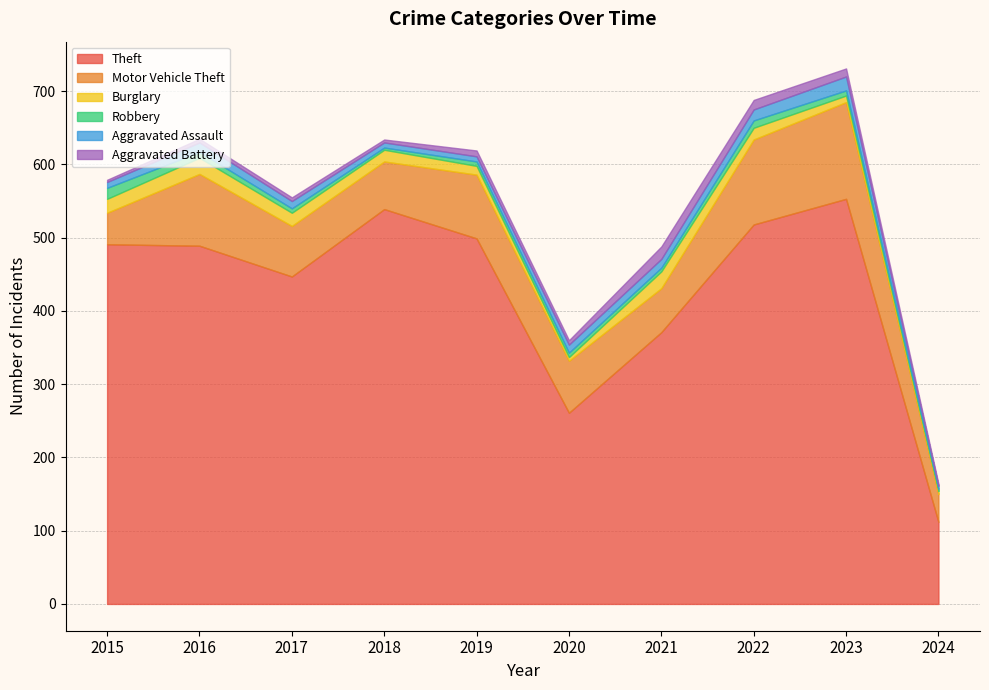

How many data points in Theft are above 491?

4